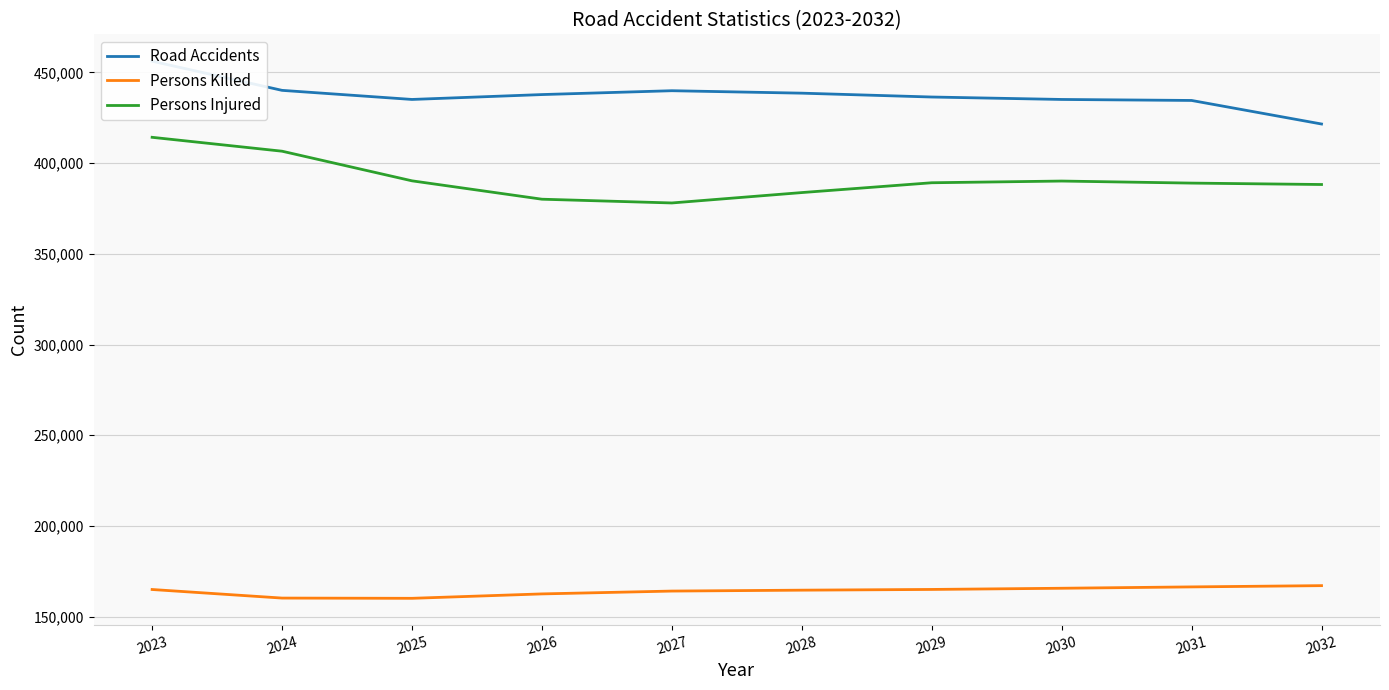

What is the maximum value for Road Accidents?

456159.9